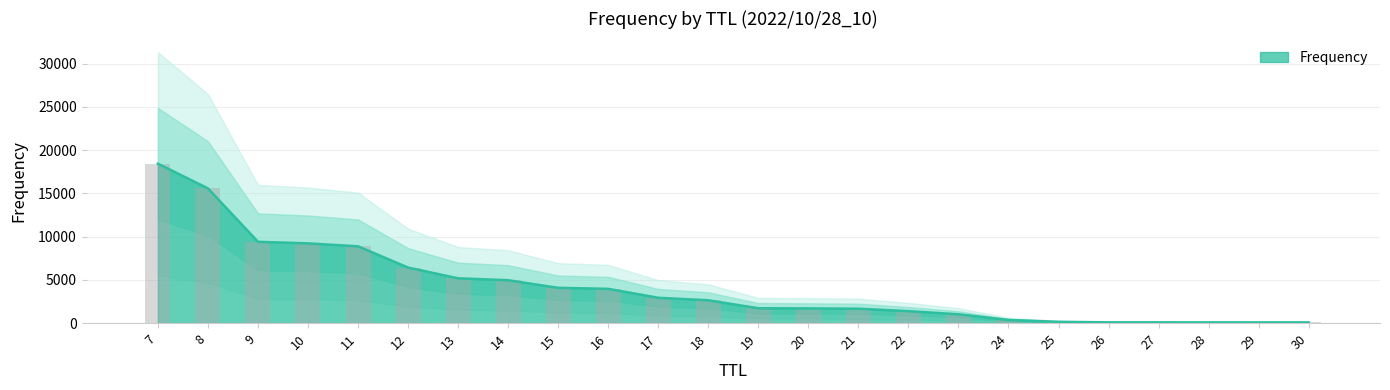

What is the difference between the values at 10 and 27?

9132